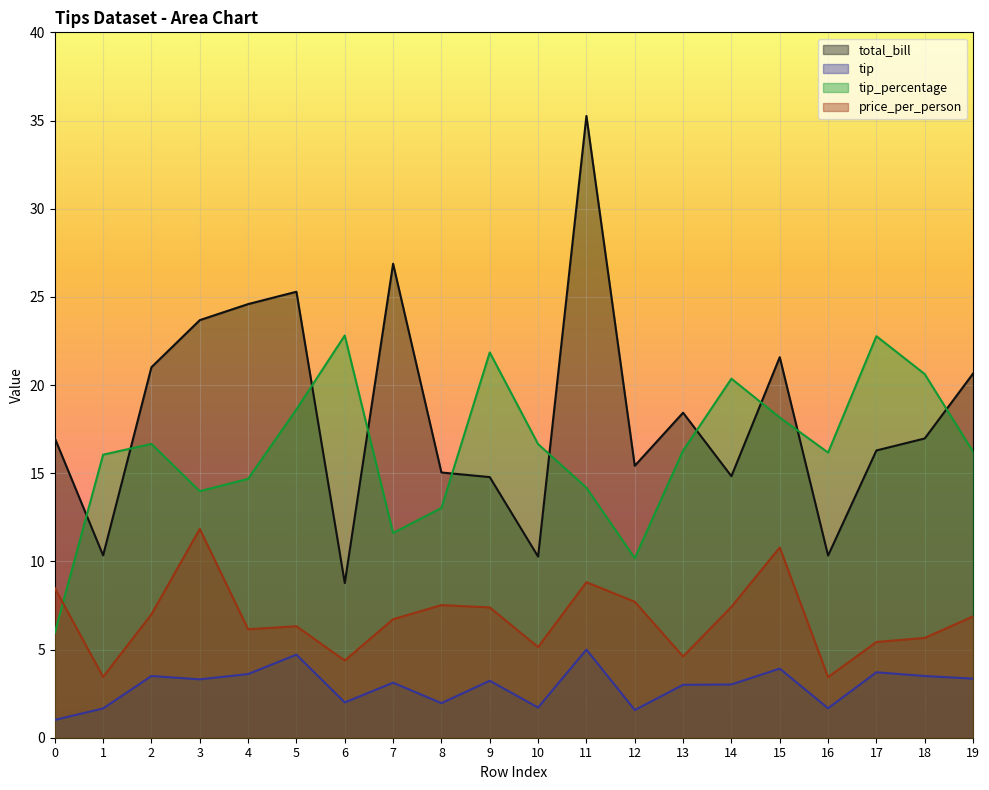

List the series in order of their peak value, lowest first.

tip, price_per_person, tip_percentage, total_bill